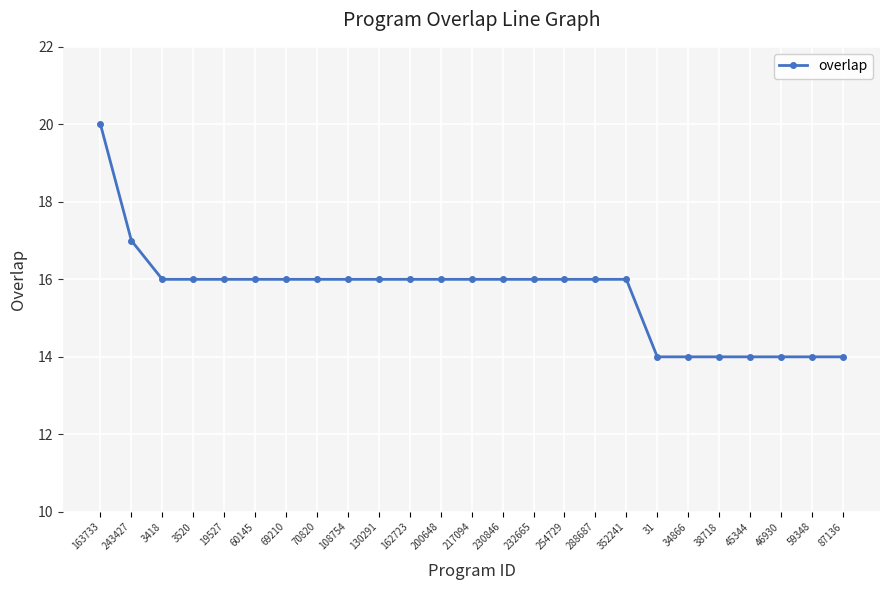

What is the value of the 21st point from the left?

14